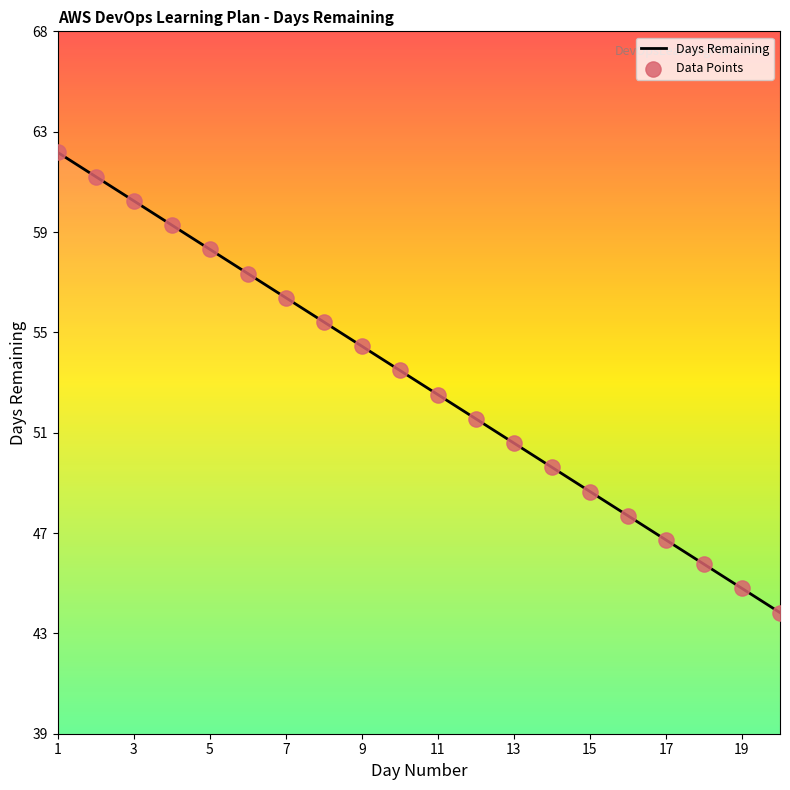

Does the chart have visible grid lines?

No